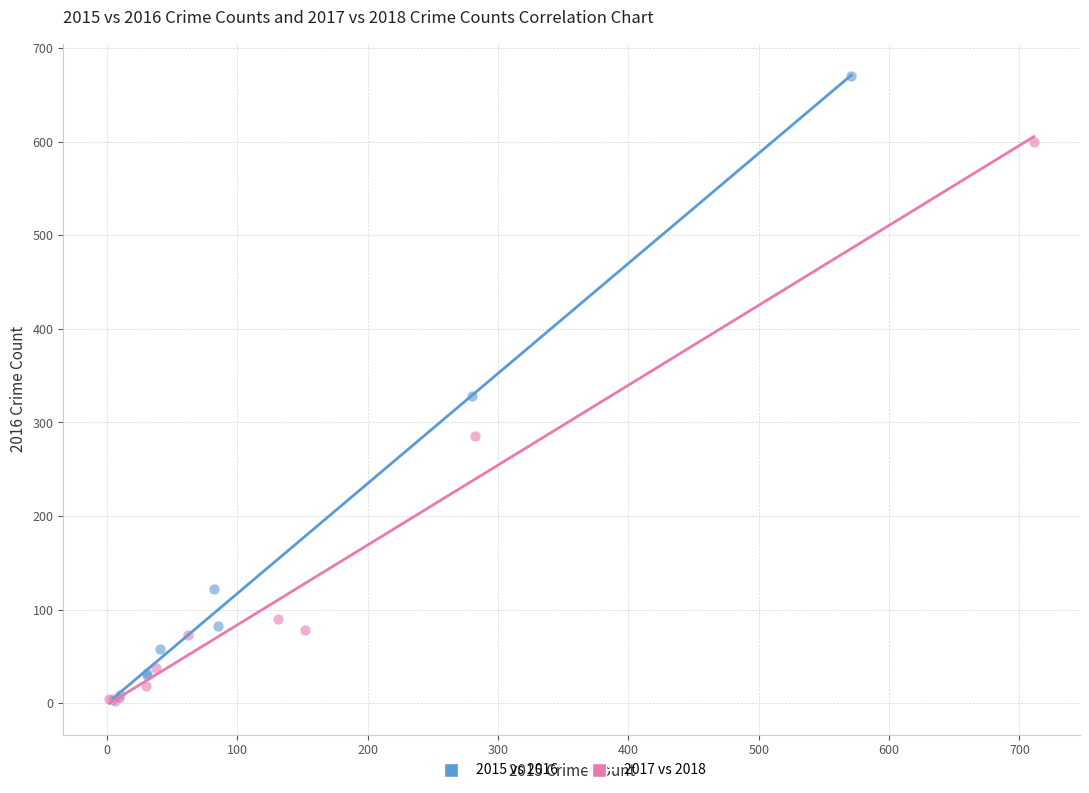

Which series has the largest Y range (max minus min)?

2015 vs 2016